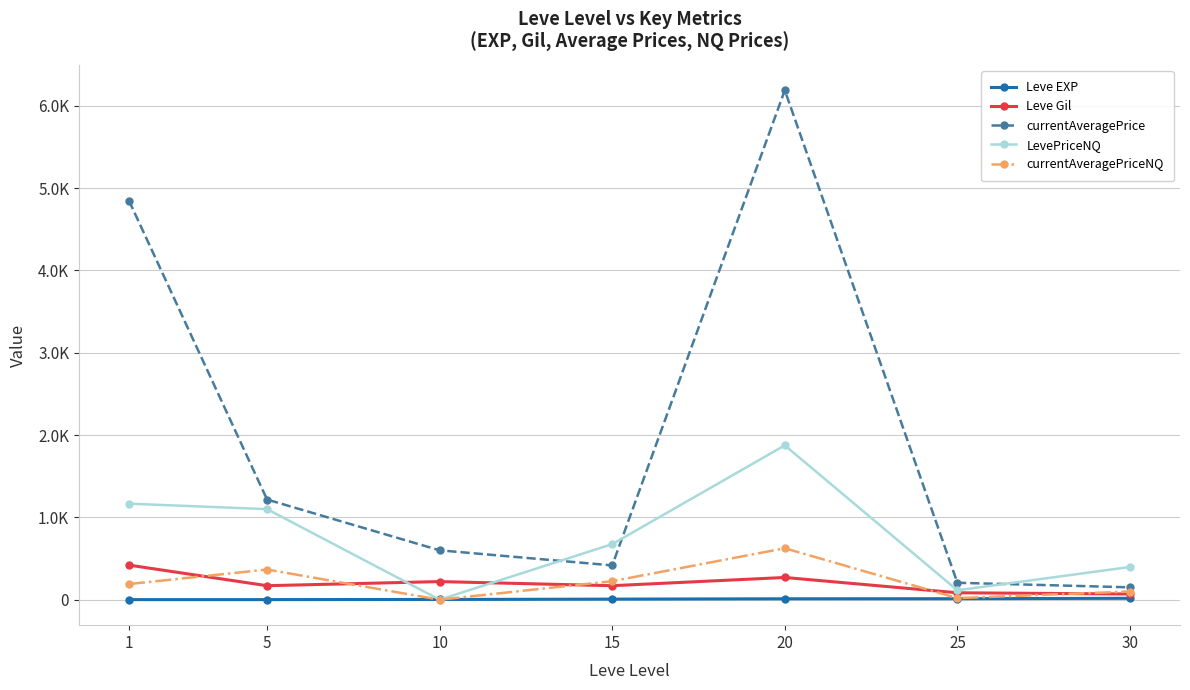

Which series changed the most between 15 and 25?

LevePriceNQ